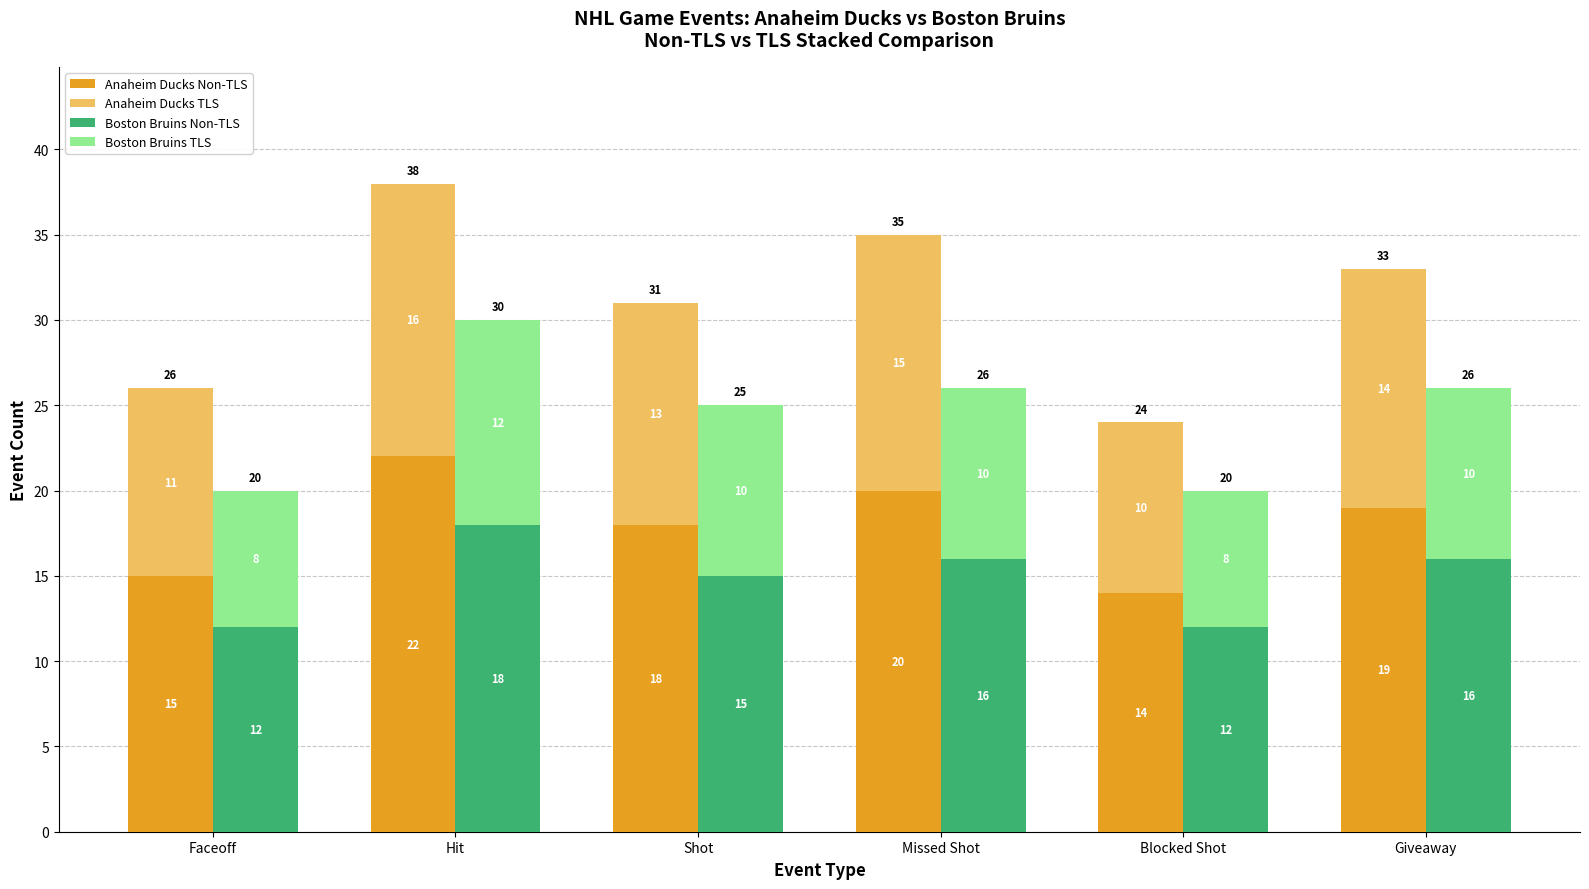

Which category has the highest value across all series?

Hit